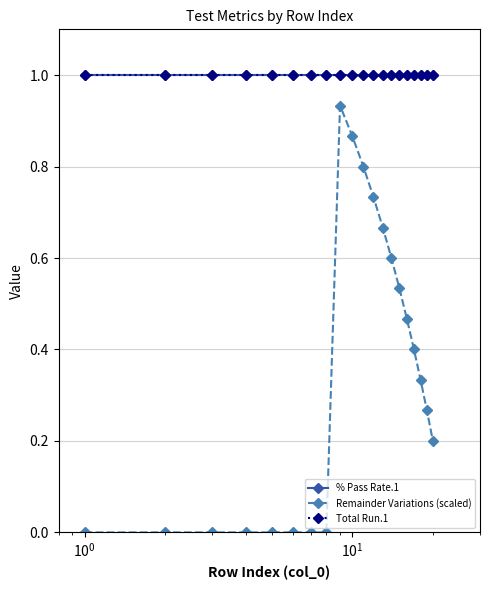

Does the chart have visible grid lines?

Yes